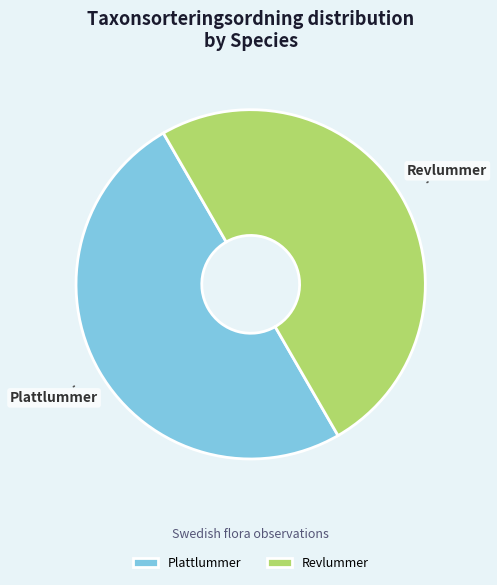

Is it true that Revlummer is 38% of the pie?

False